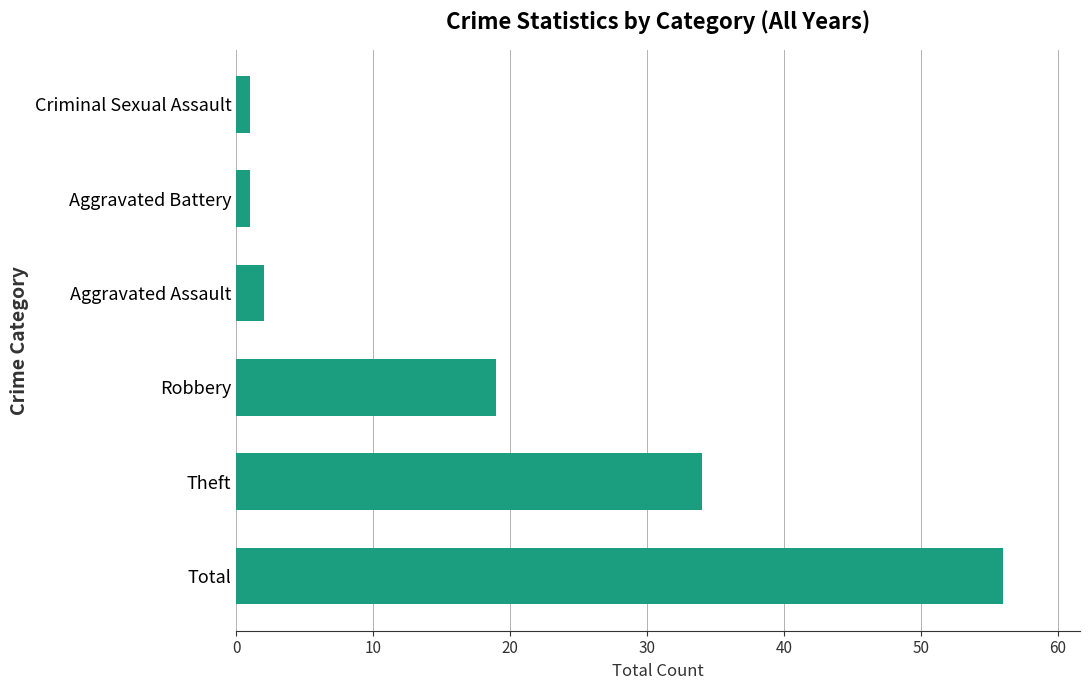

What is the change in value from Total to Theft?

-22